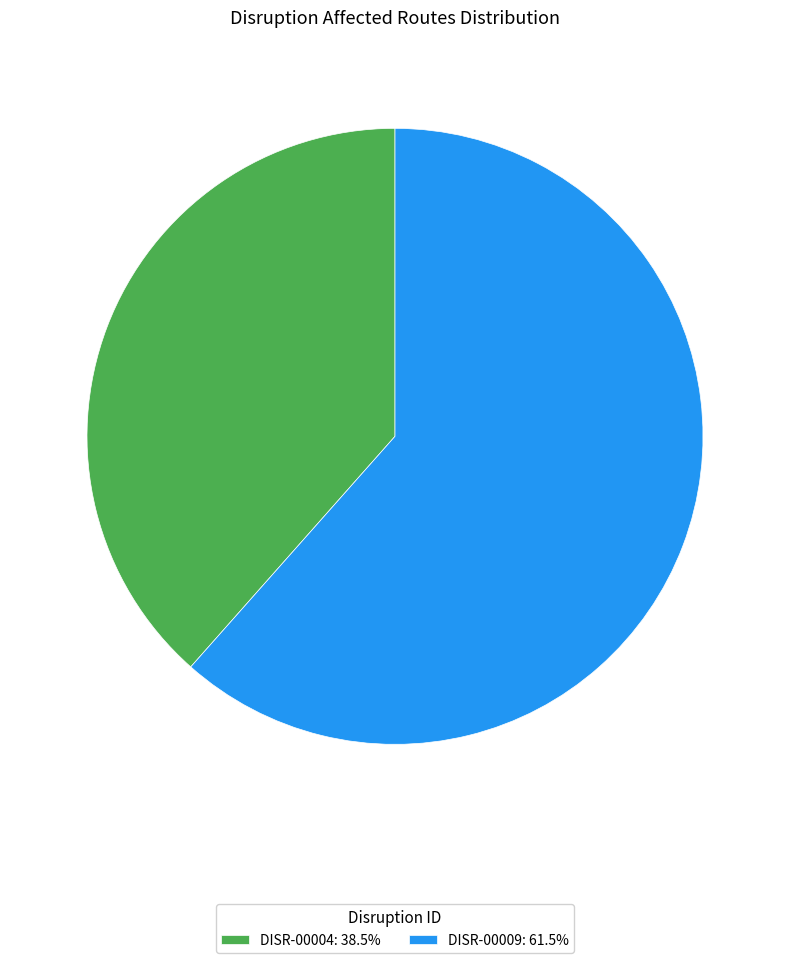

How many segments does this pie chart have?

2